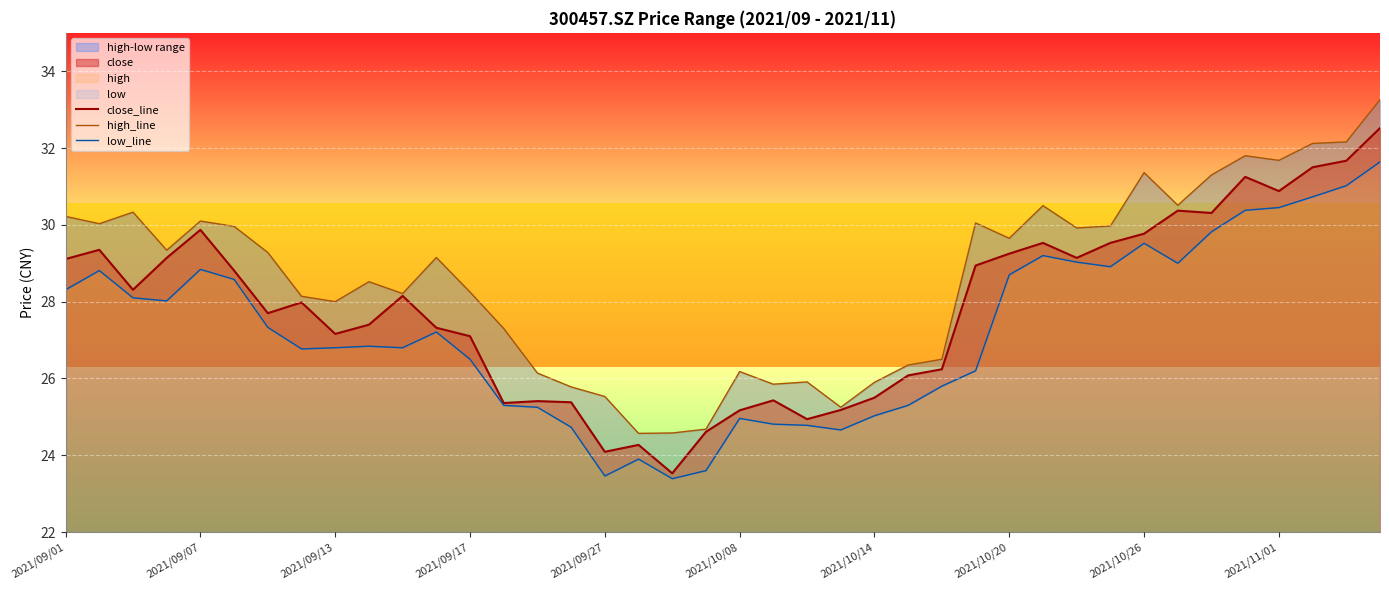

Is it true that close_line equals 20.2 at 2021/10/20?

False